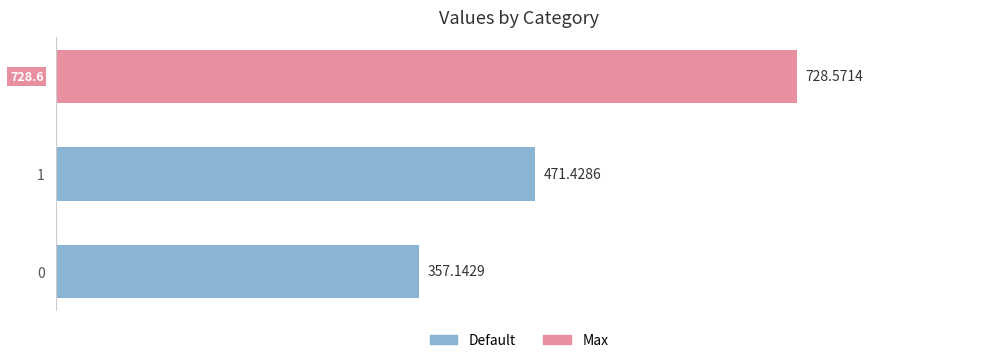

What is the average value?

519.0